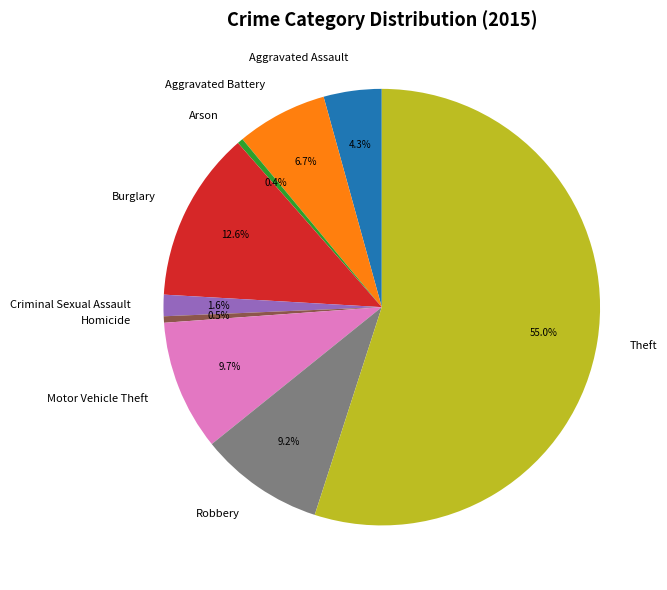

What percentage do Aggravated Assault and Aggravated Battery together represent?

11.0%